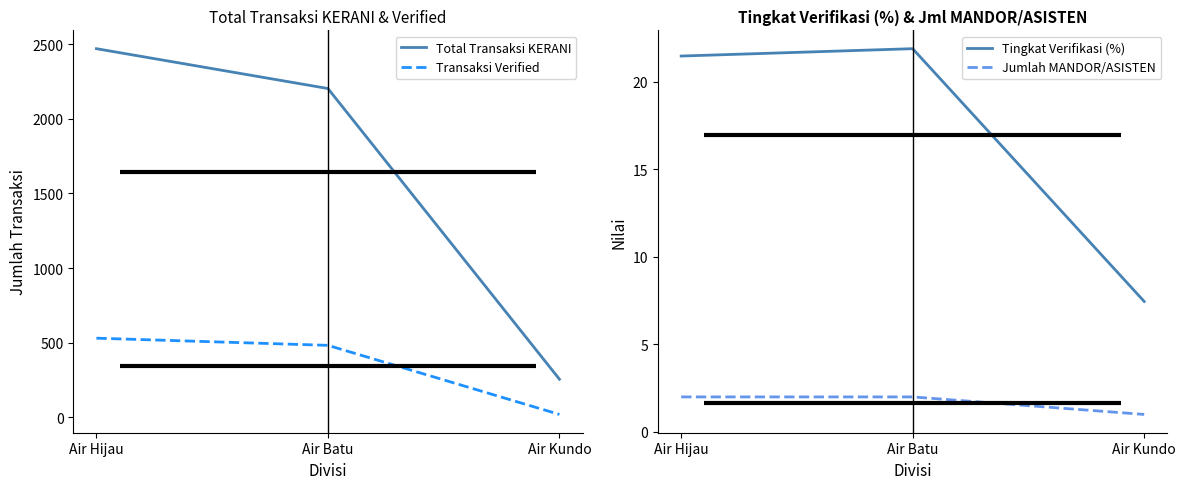

The value of Jumlah MANDOR/ASISTEN at Air Hijau is 2.0. True or false?

True